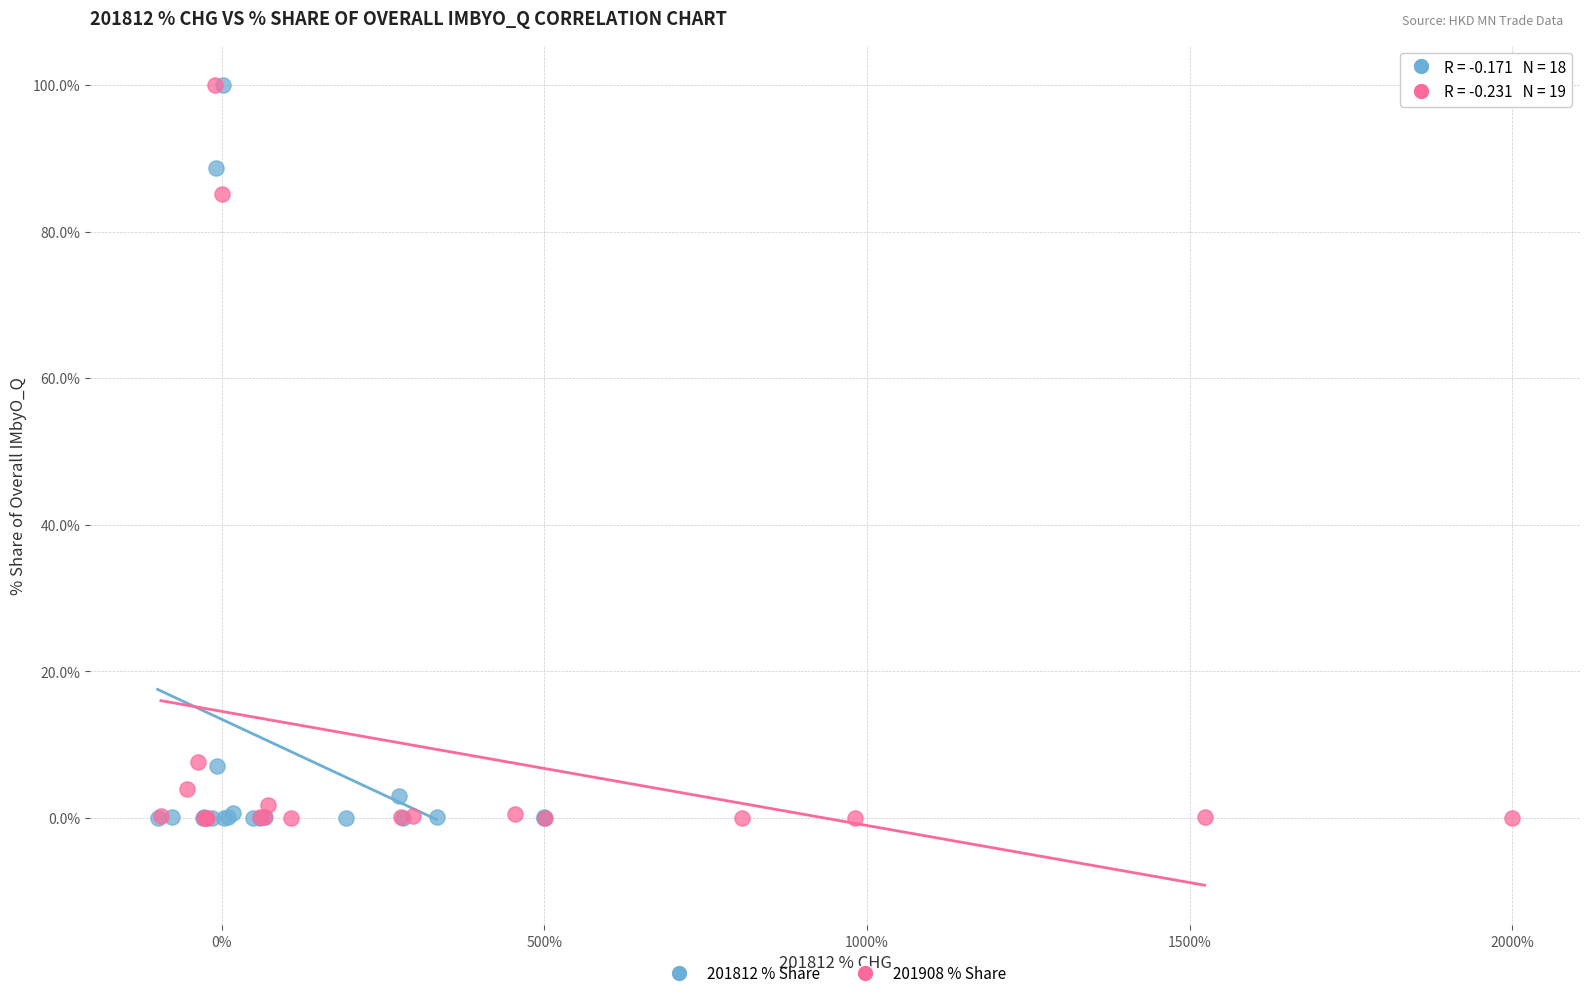

Which series has the largest Y range (max minus min)?

201812 % Share